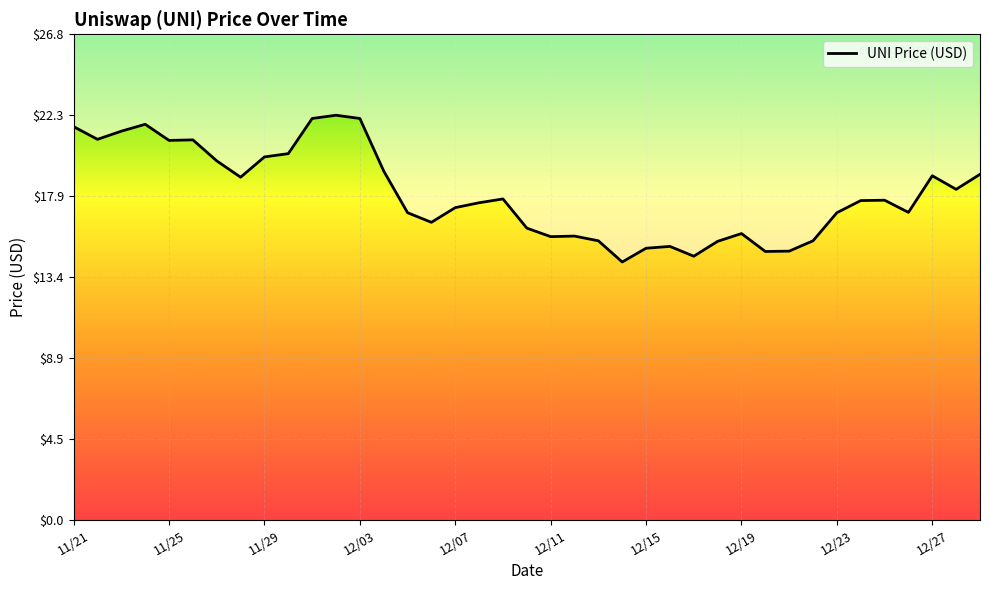

True or false: the data shows 38.4 at 12/03.

False